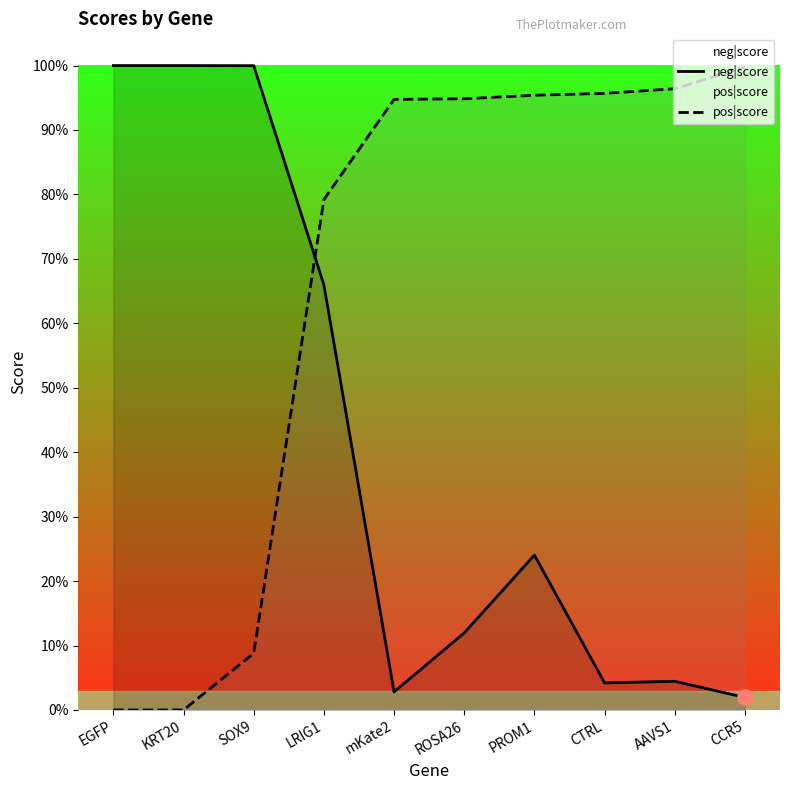

What is the total value across all series at CTRL?

1.0